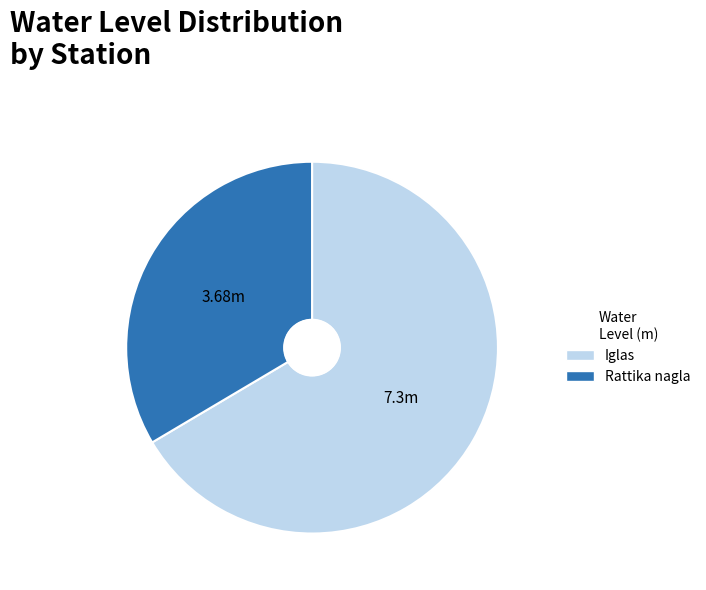

Is the sum of Rattika nagla and Iglas greater than half?

Yes